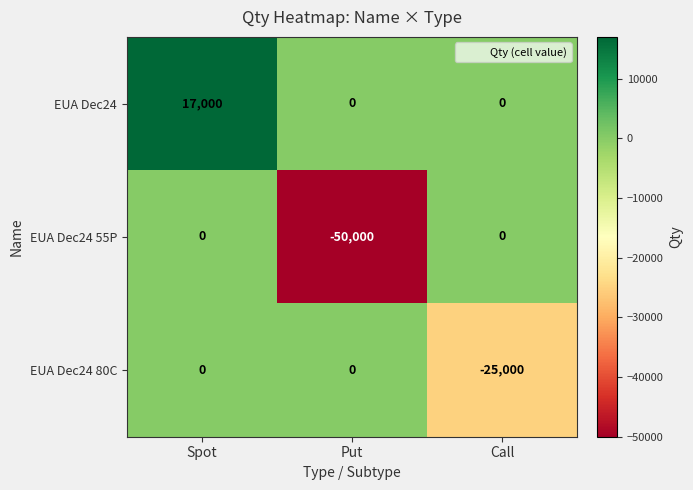

Between Spot and Call, which series saw the biggest shift?

EUA Dec24 80C